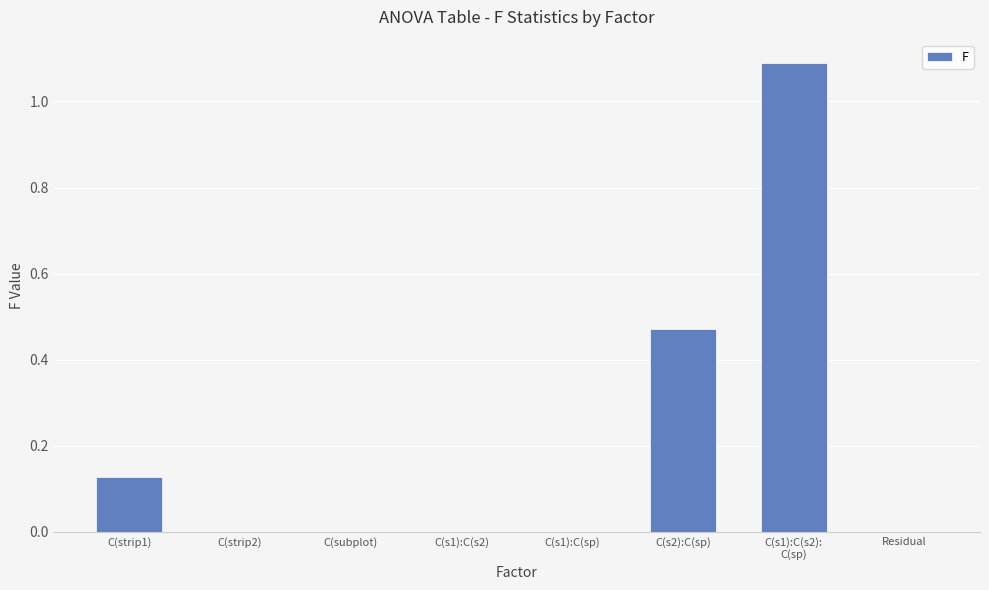

What is the greatest value displayed?

1.1